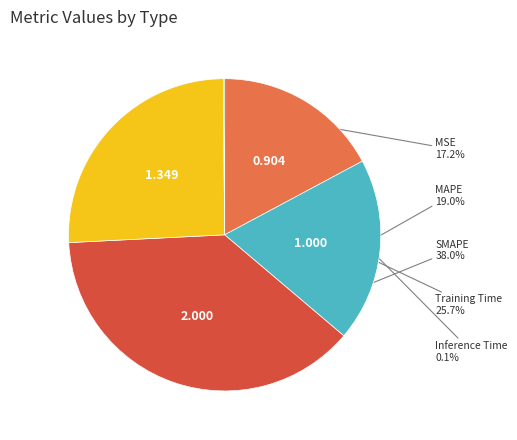

Is there any slice that represents more than half of the pie?

No